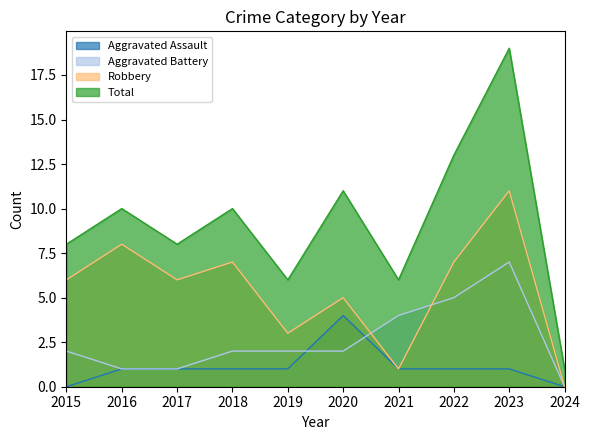

Where does the Robbery series first go above 6?

2016